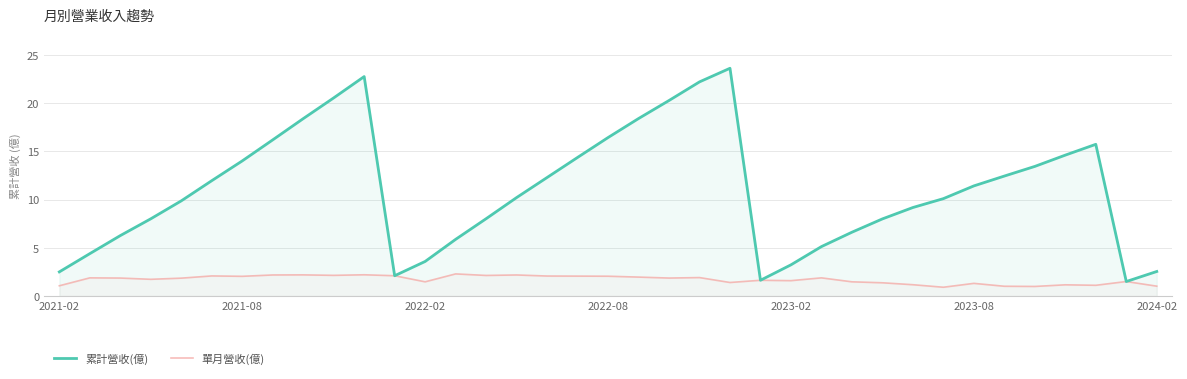

What is the minimum value for 單月營收(億)?

0.9